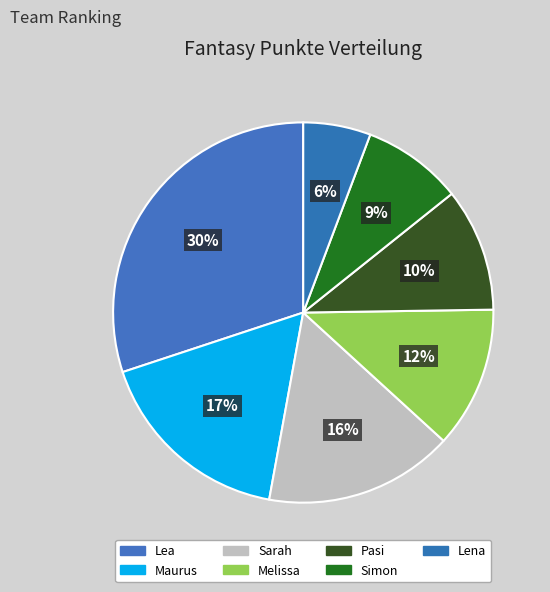

Which slice is the largest?

Lea